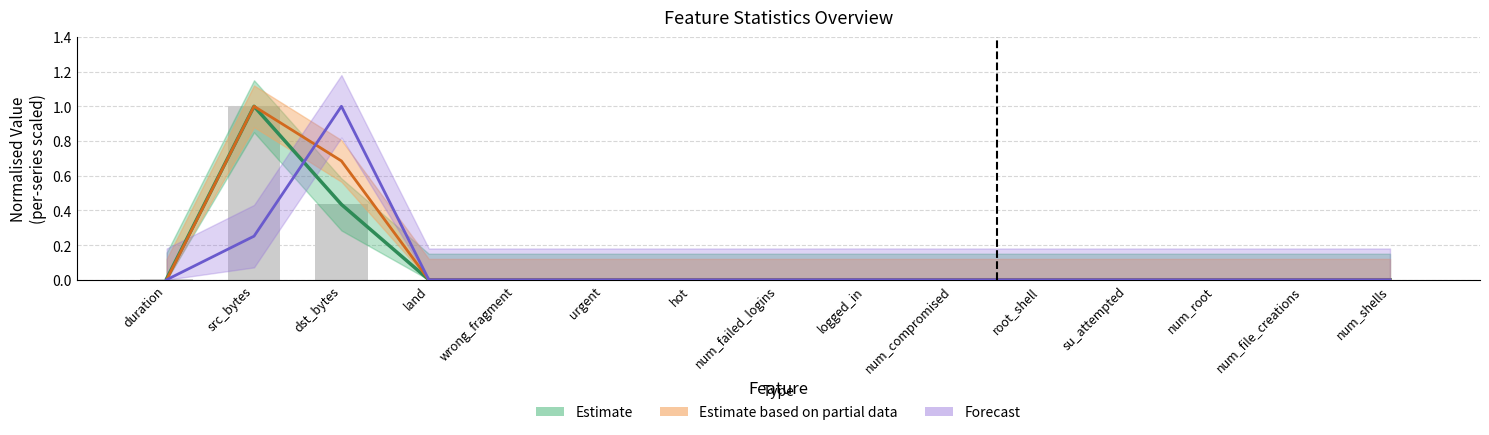

True or false: MEAN has a value of 0.0 at num_shells.

False